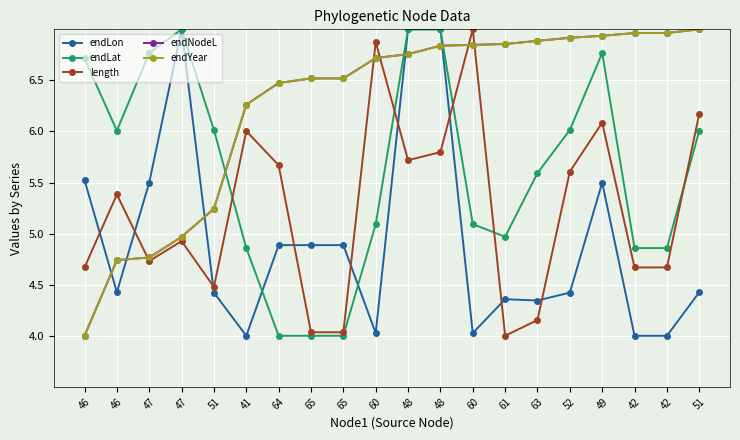

What is the label of the 9th point from the left?

65